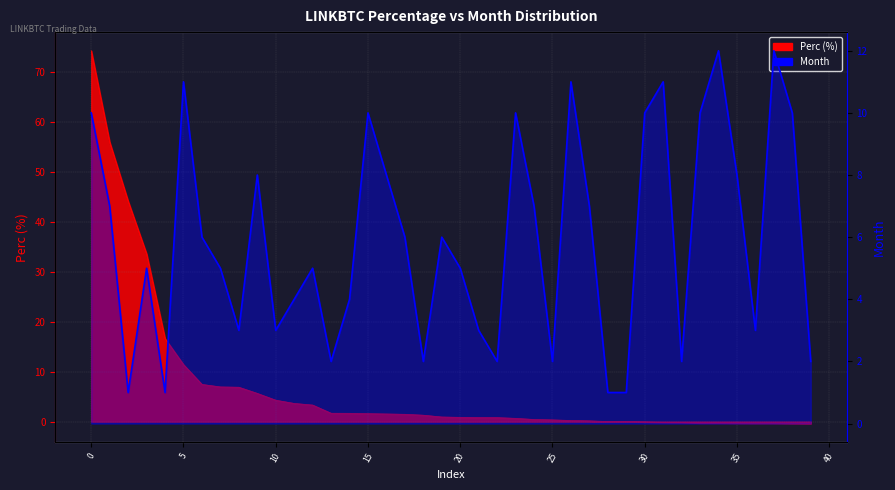

How many values in LINKBTC_perc are below zero?

10